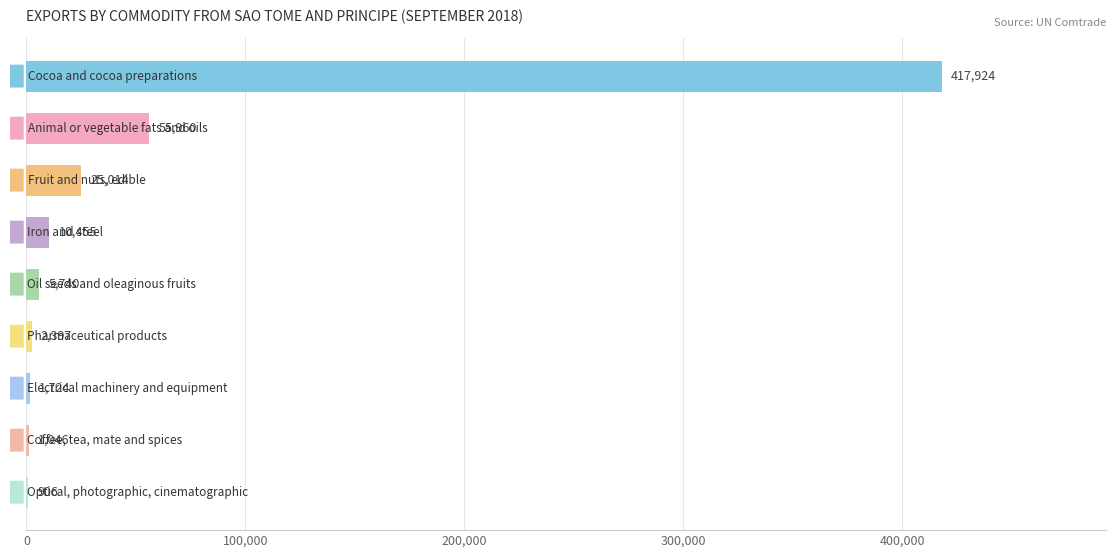

What is the sum of all values?

521166